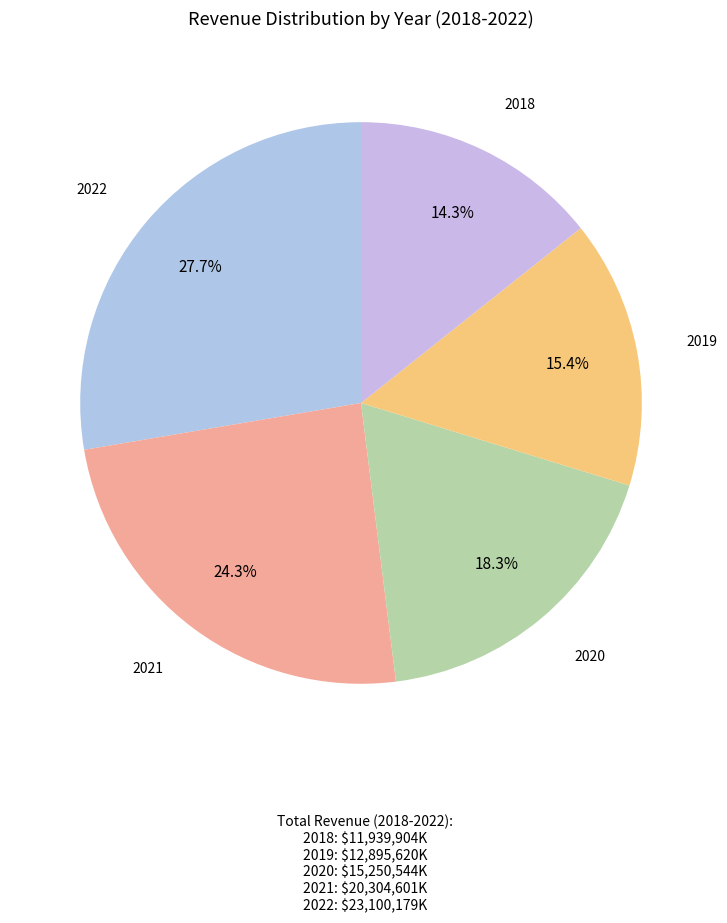

How many slices are in this pie chart?

5